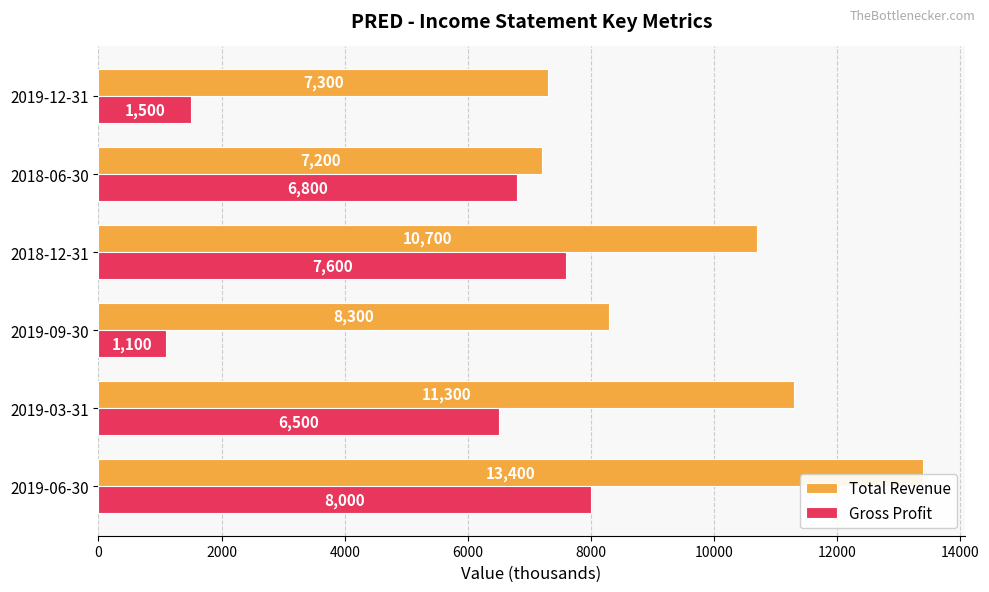

Where is Gross Profit nearest to the value 4550?

2019-03-31